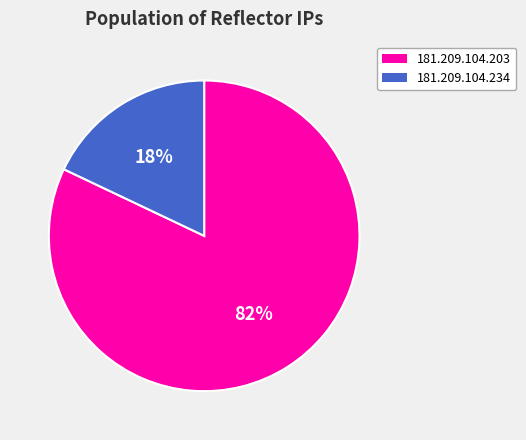

To the nearest percent, what percentage of the pie is 181.209.104.203?

82%